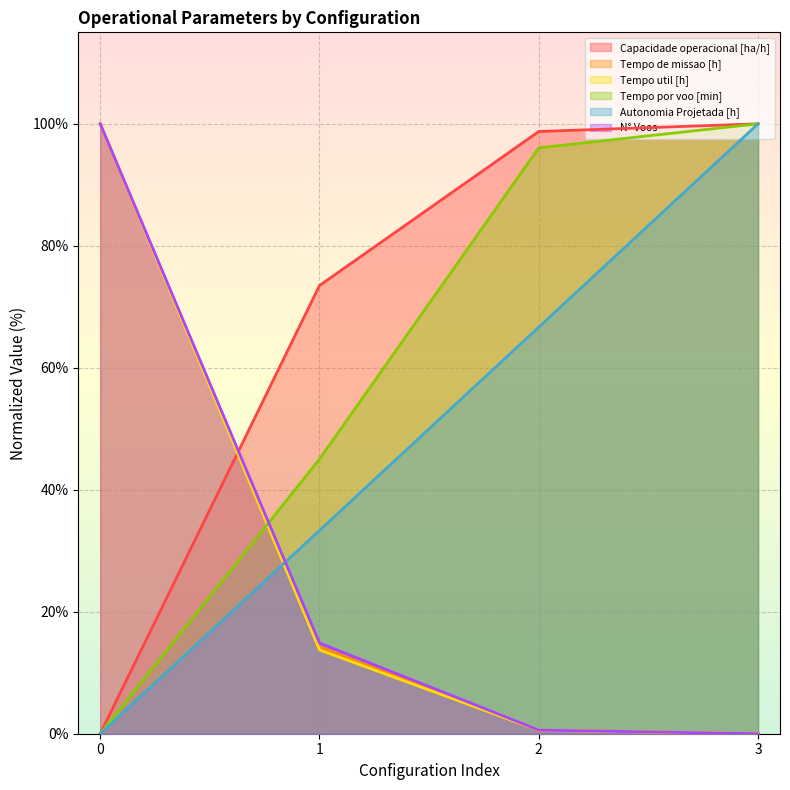

Is the value of Tempo util [h] at 0 greater than the value of Autonomia Projetada [h] at 2?

Yes